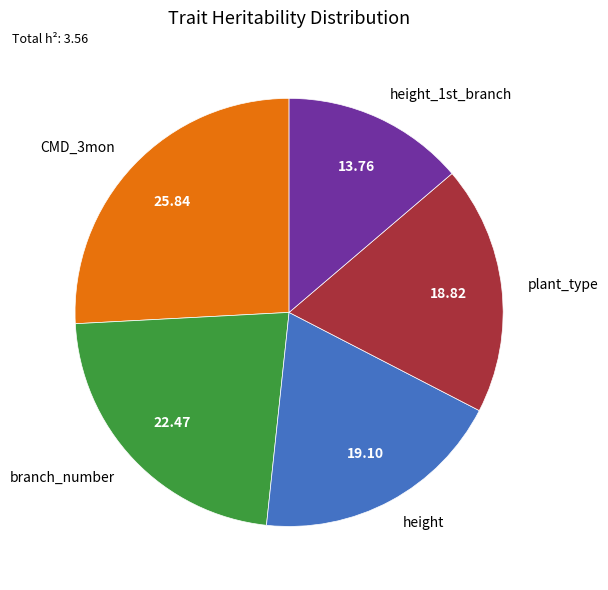

Count the number of slices in the pie.

5